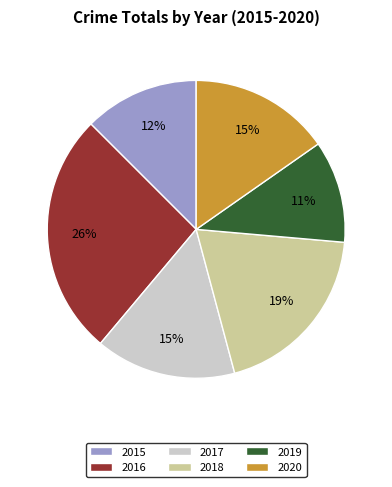

Between 2018 and 2015, which is larger?

2018